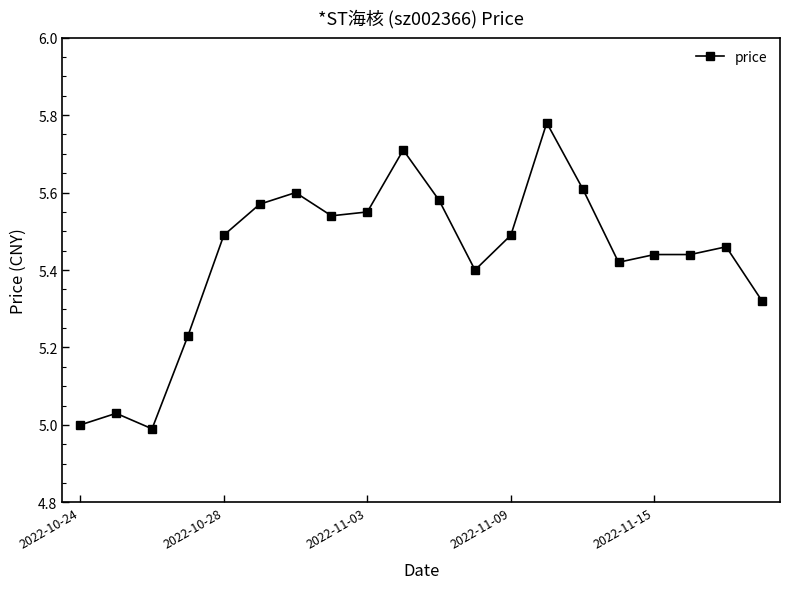

What is the difference between the maximum and minimum values?

0.8